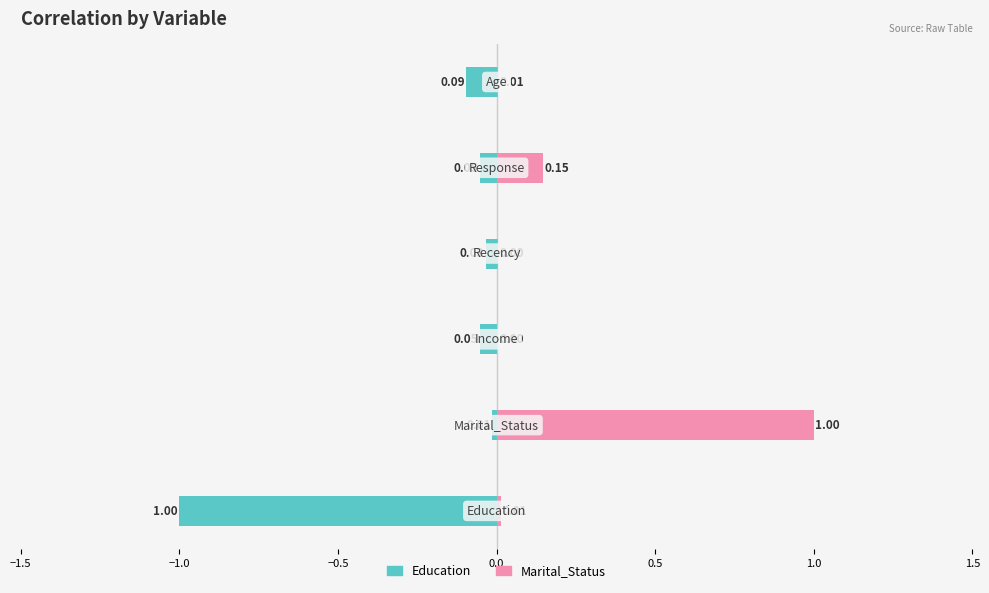

Are the bars grouped side by side (vs. stacked)?

Yes